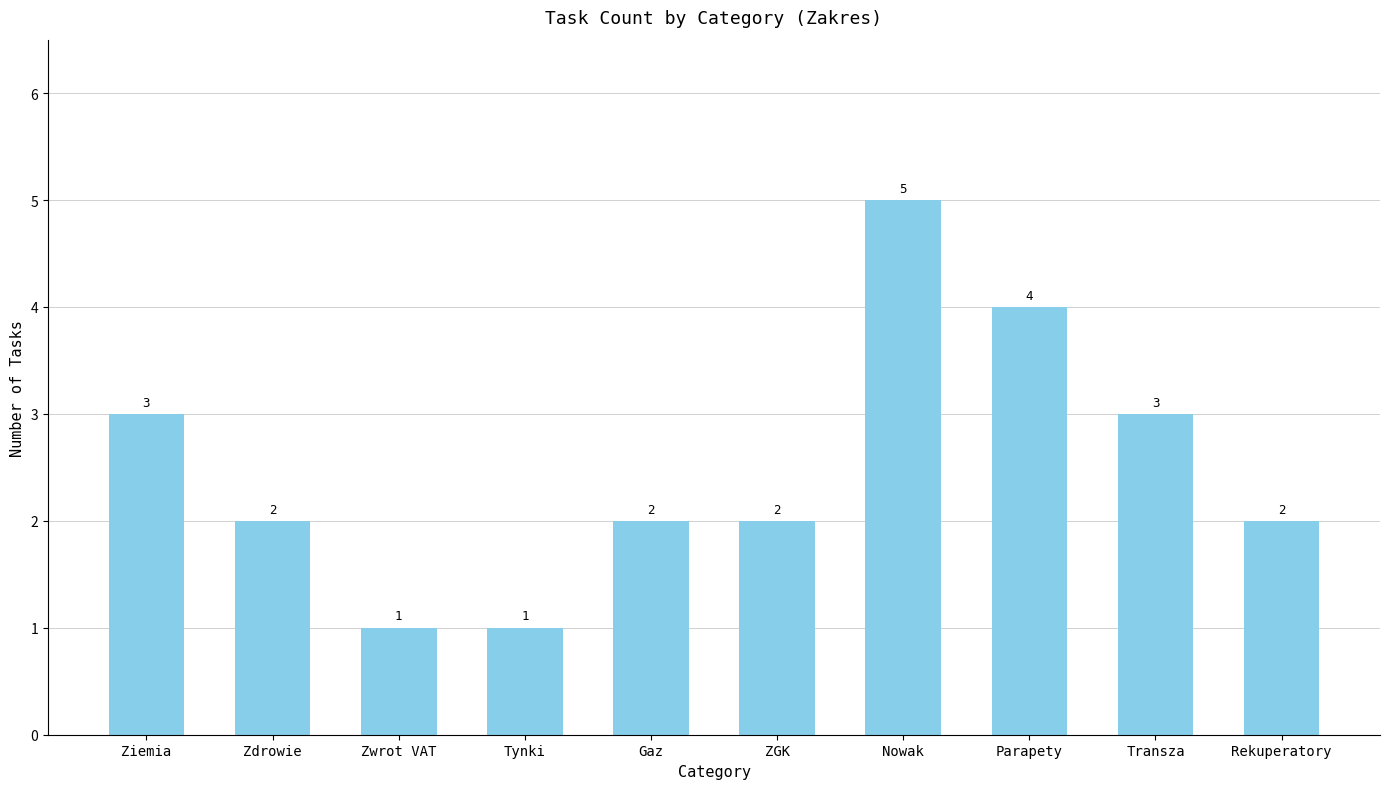

The chart shows a value of 2 at Nowak. True or false?

False